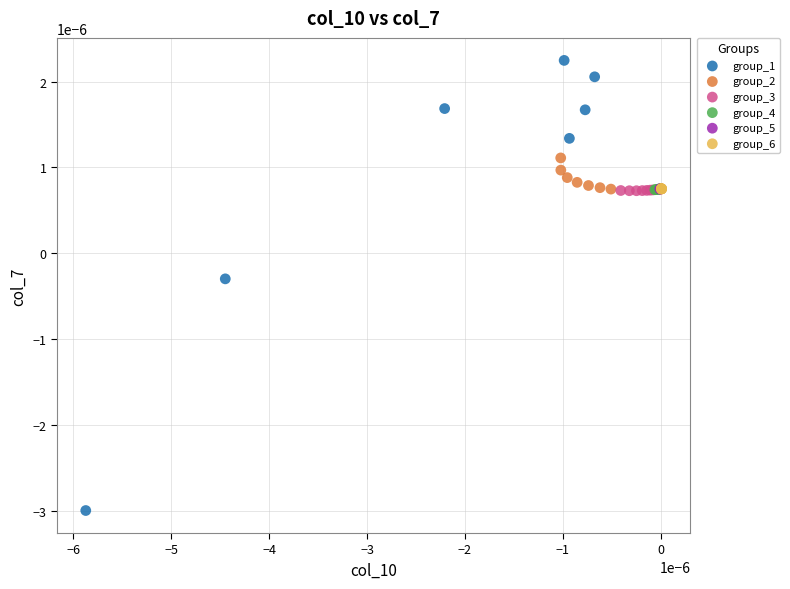

Which series reaches the maximum Y coordinate?

group_1